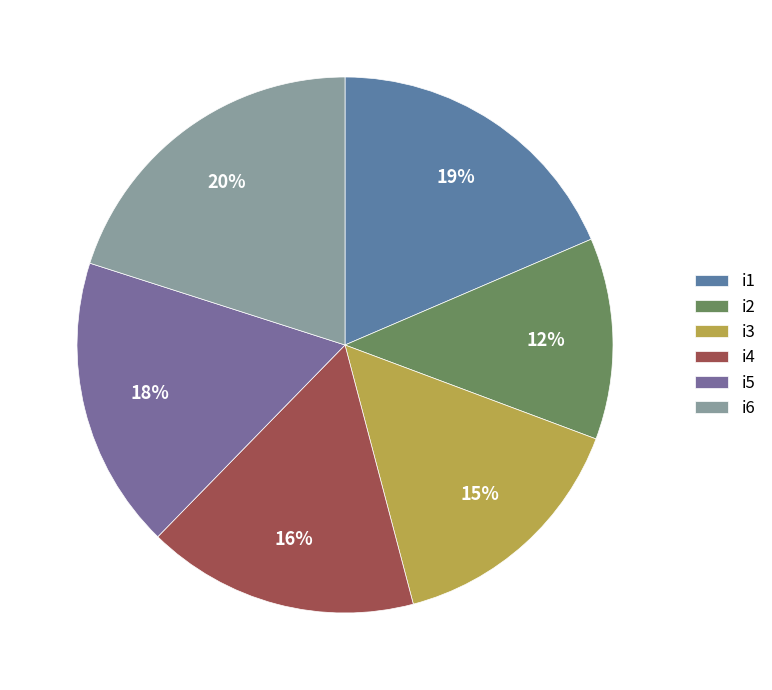

Count the number of slices in the pie.

6